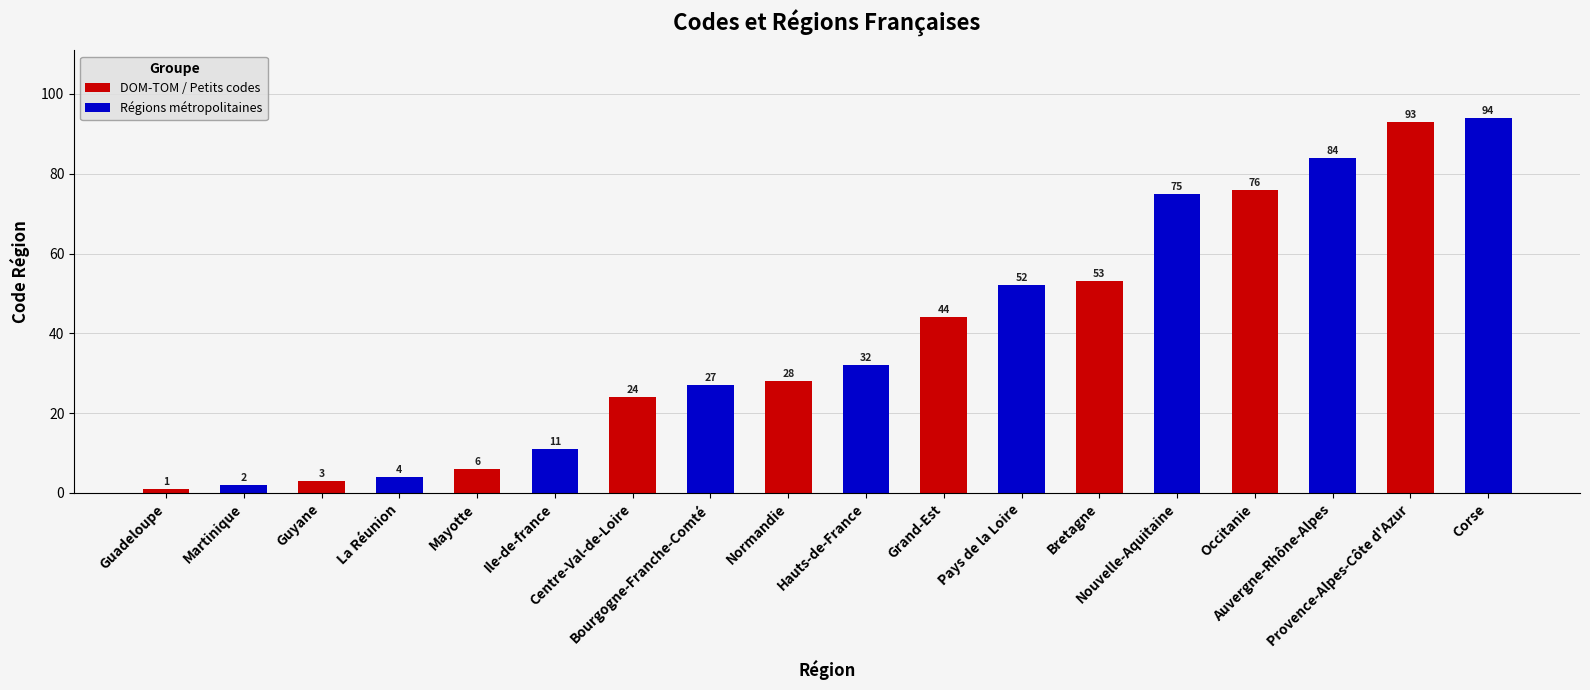

What is the label of the 5th bar from the left?

Mayotte